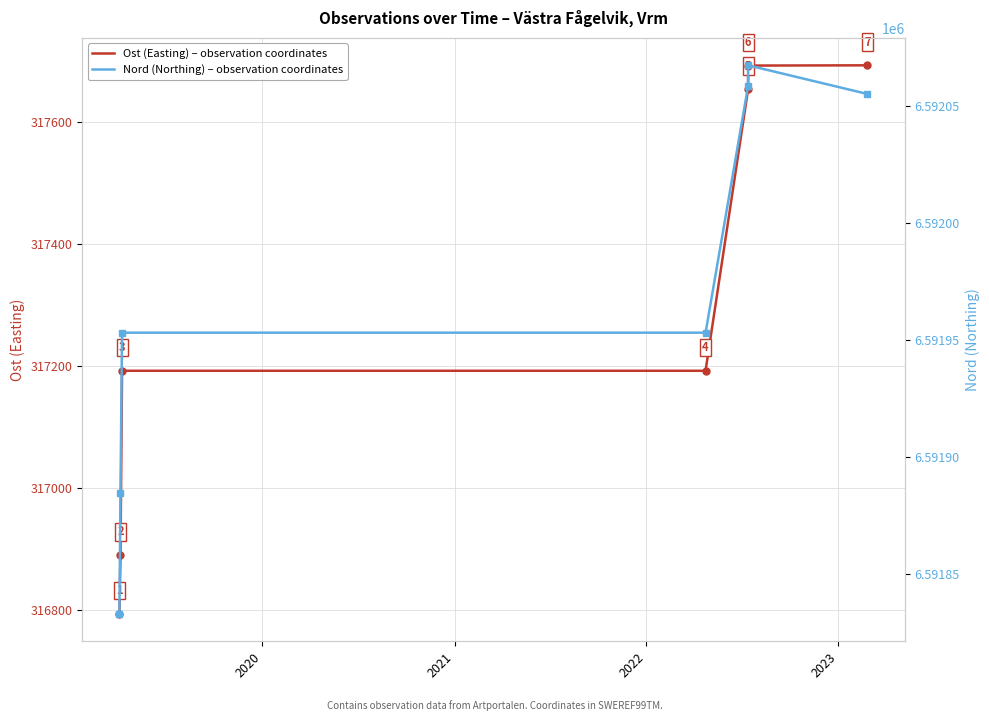

What are all the series names shown in the legend?

Ost (Easting) – observation coordinates, Nord (Northing) – observation coordinates